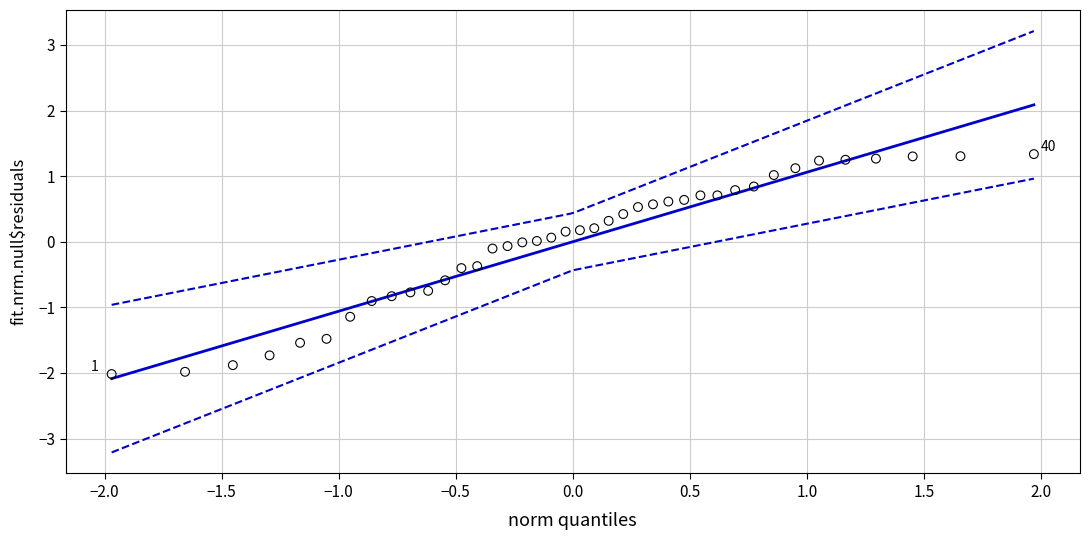

What is the range of X values (max minus min)?

3.9